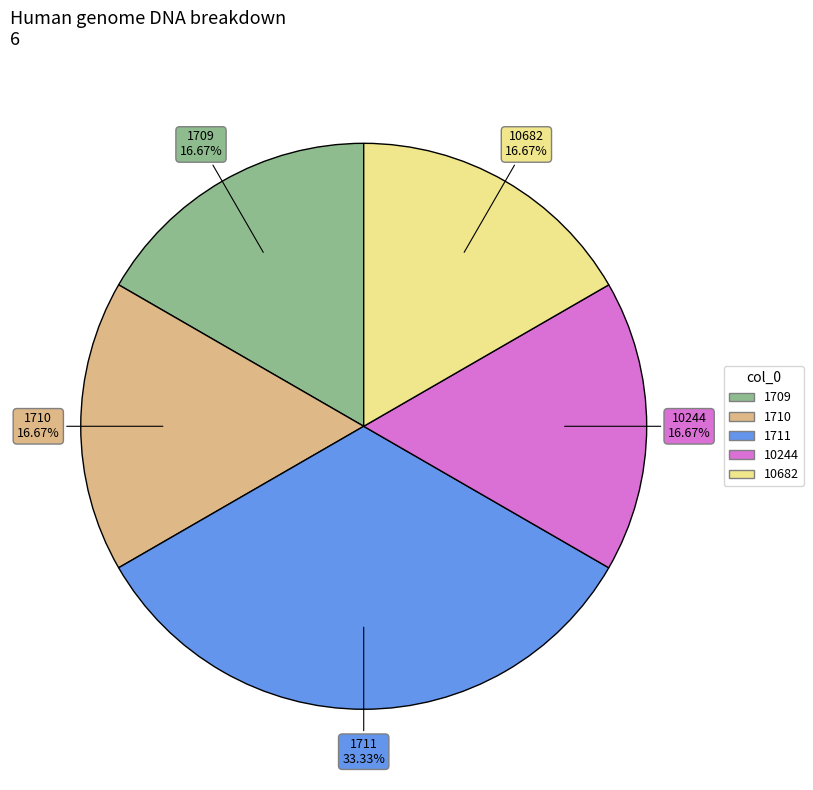

Which slice is the largest?

1711